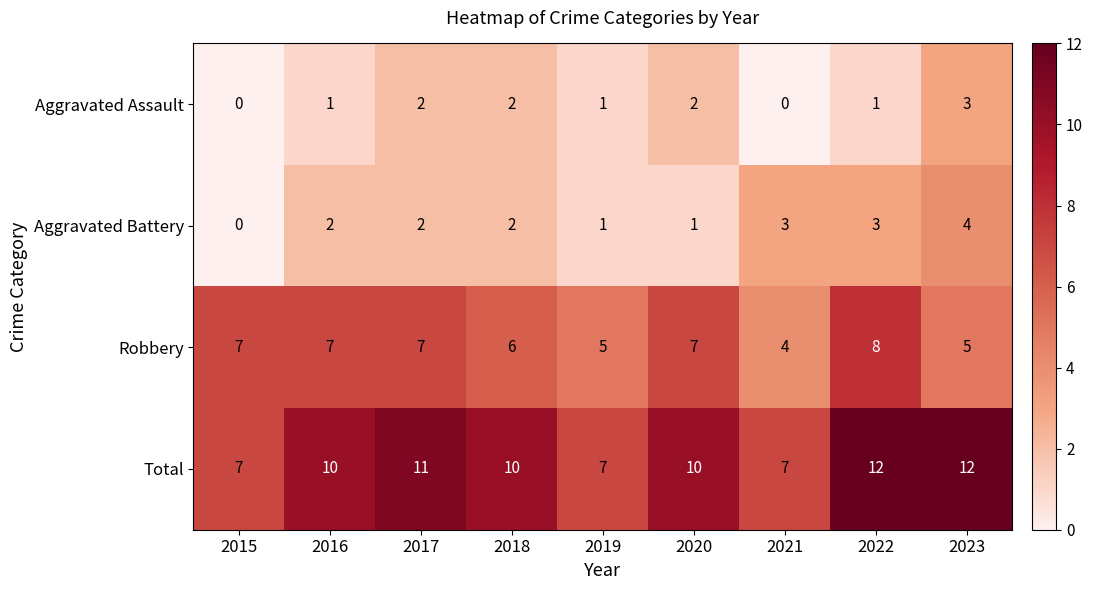

The Total series shows 7 at 2021. True or false?

True